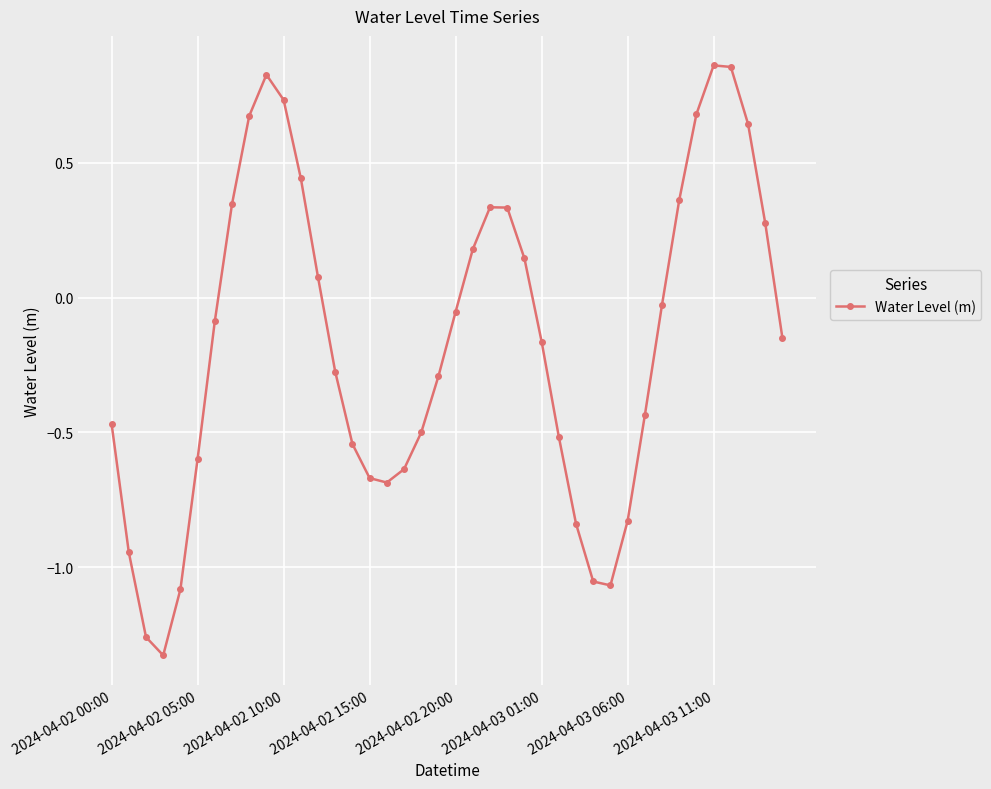

What is the difference between the second highest and minimum values?

2.2